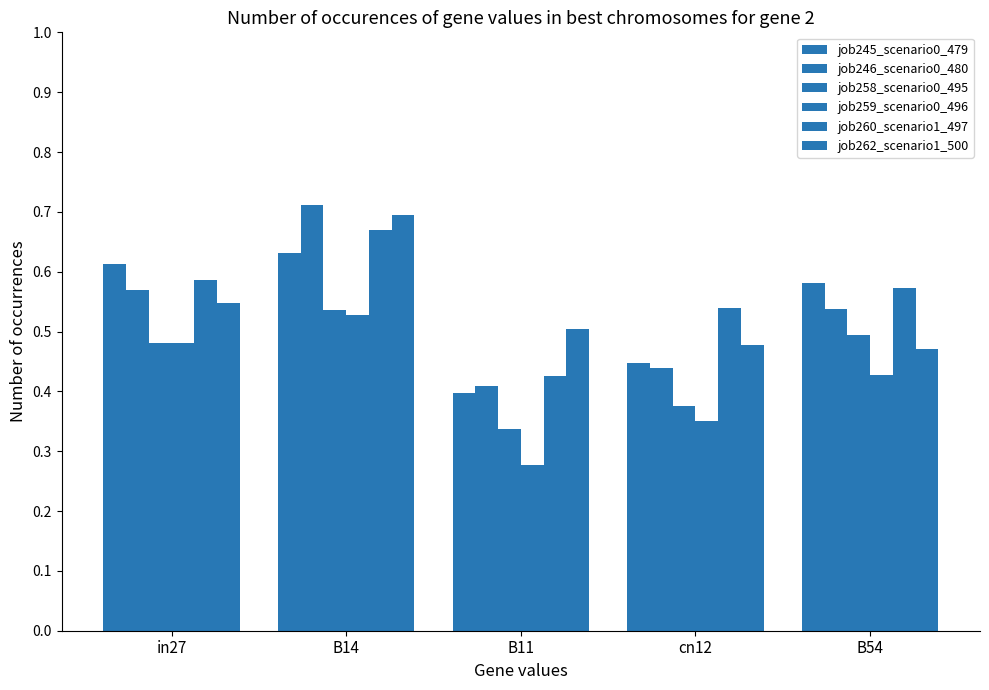

Are the bars horizontal?

No